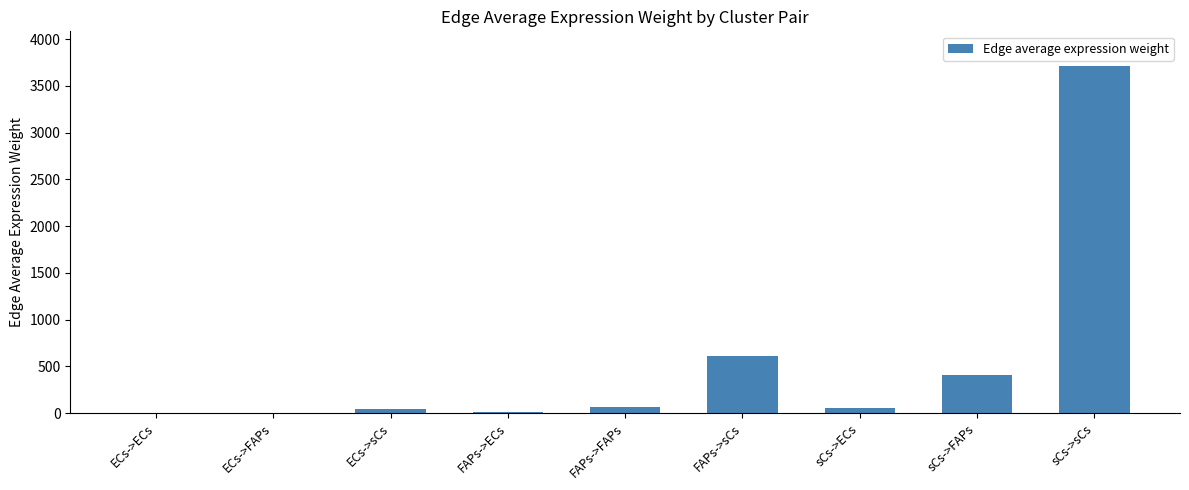

What is the sum of all values?

4903.8